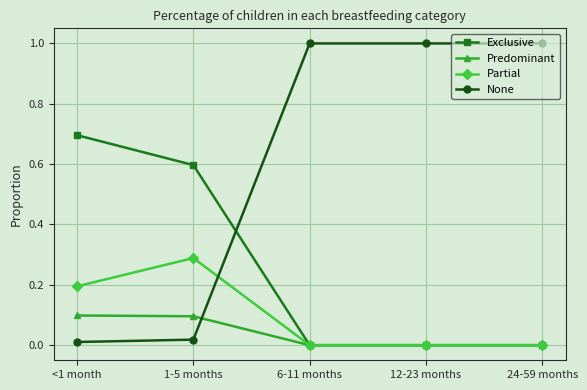

Is this an area chart (filled region under the line)?

No